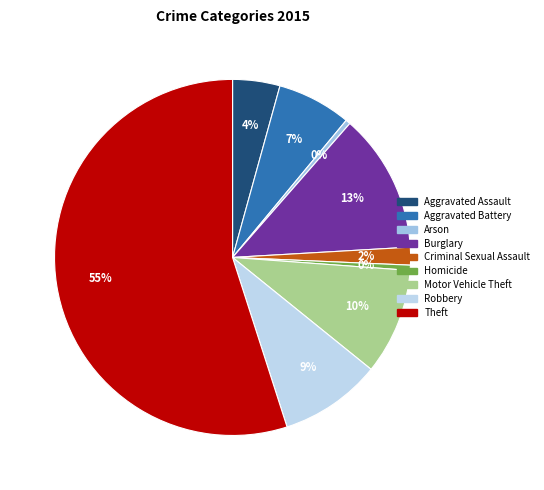

Does Burglary account for over 50% of the chart?

No